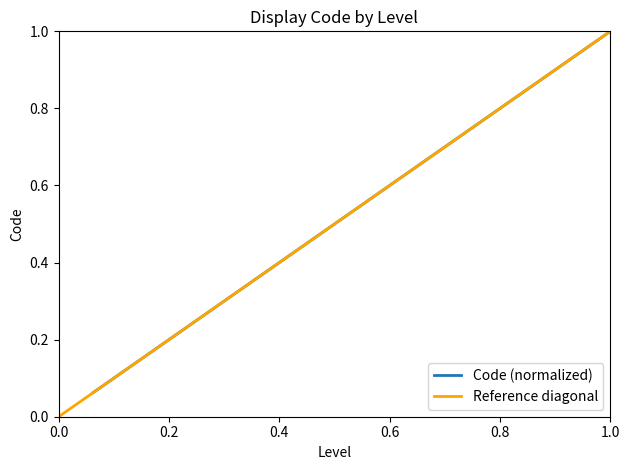

What is the highest value of the Code (normalized) series?

1.0